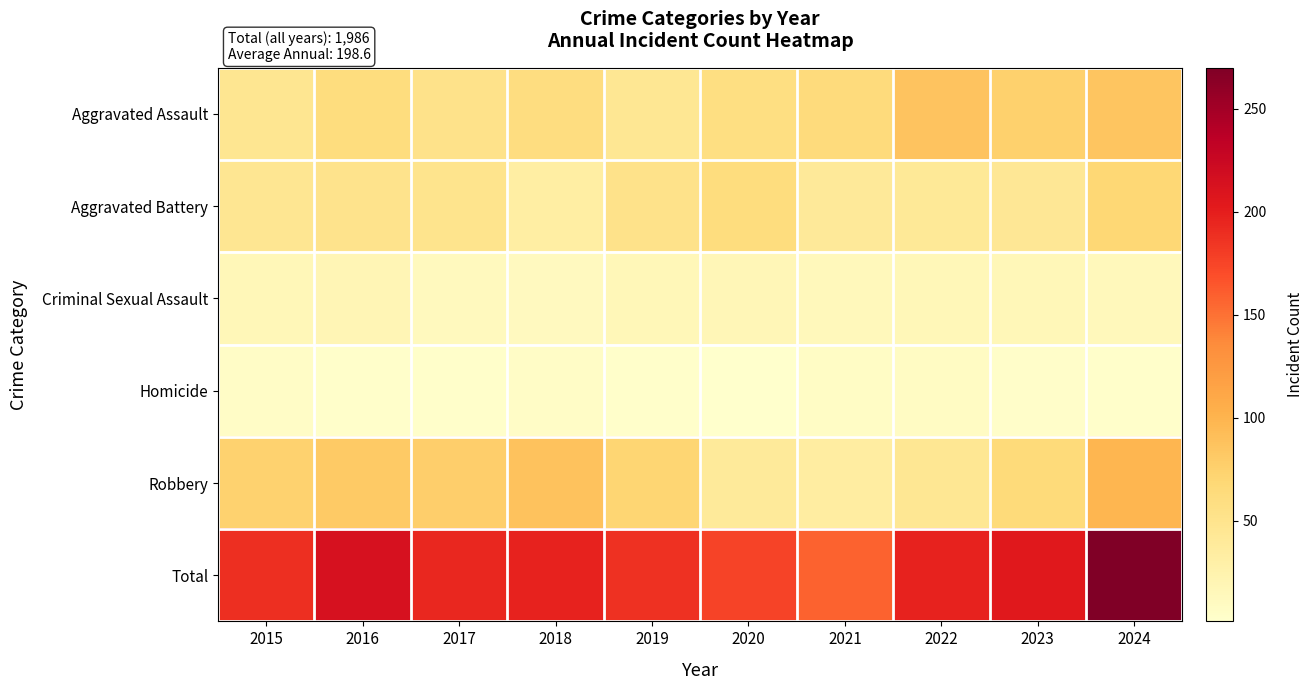

Which series has the largest total across all categories?

Total